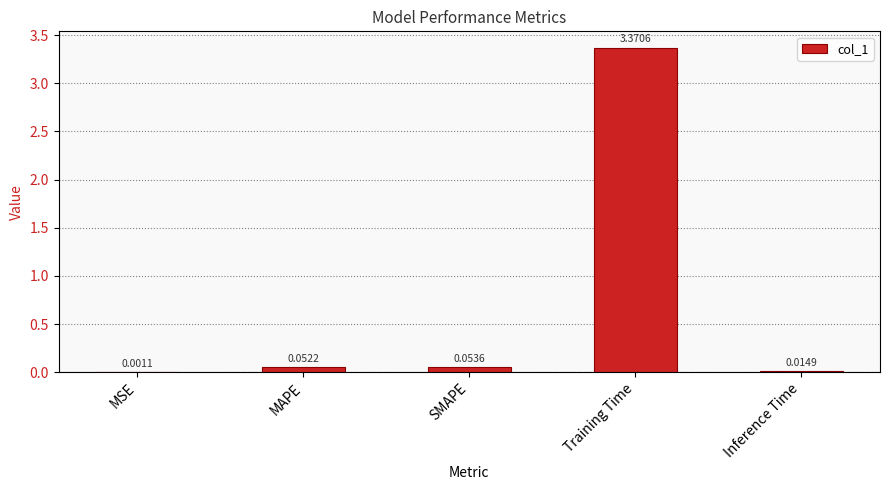

How many distinct data groups are displayed?

1